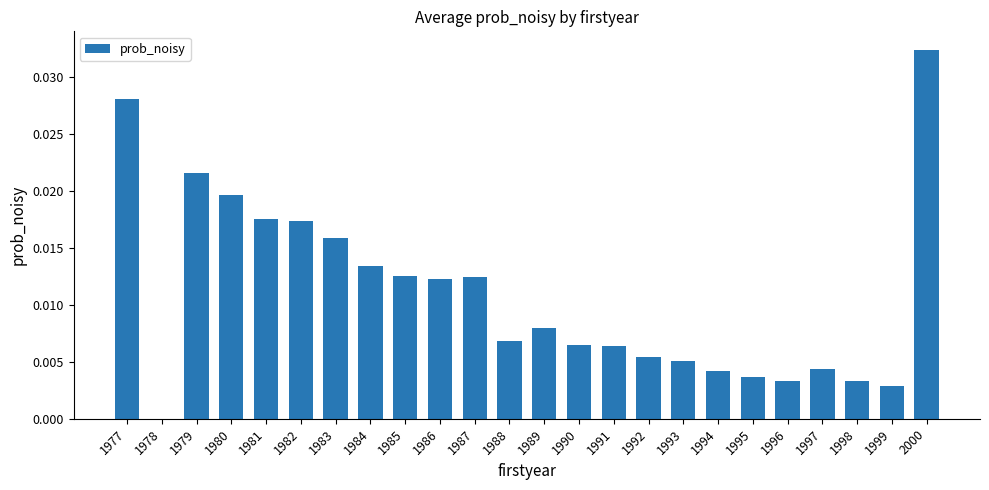

The value at 1987 is 0.0. True or false?

True